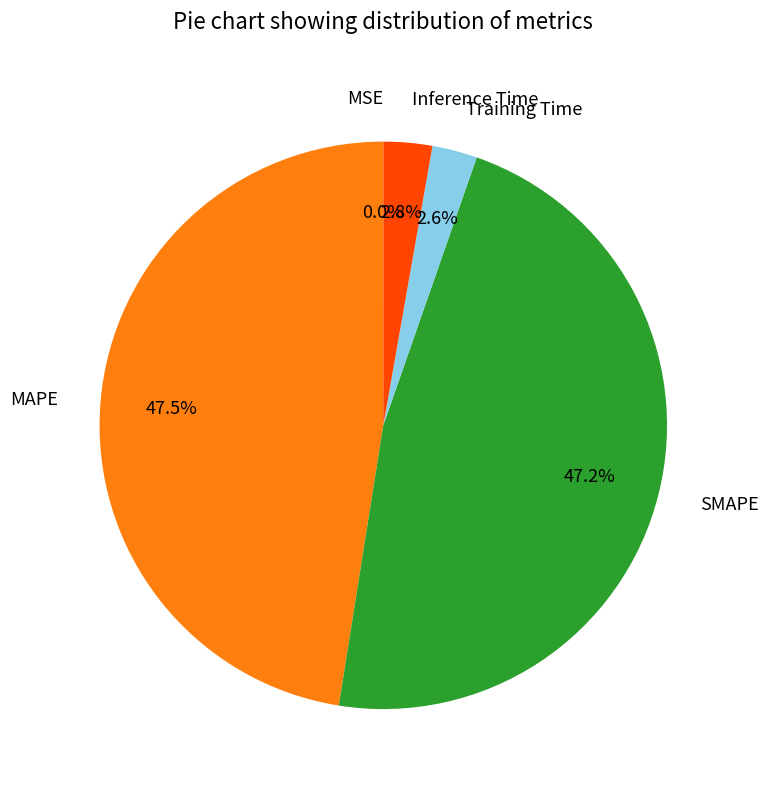

Does any single category account for the majority?

No